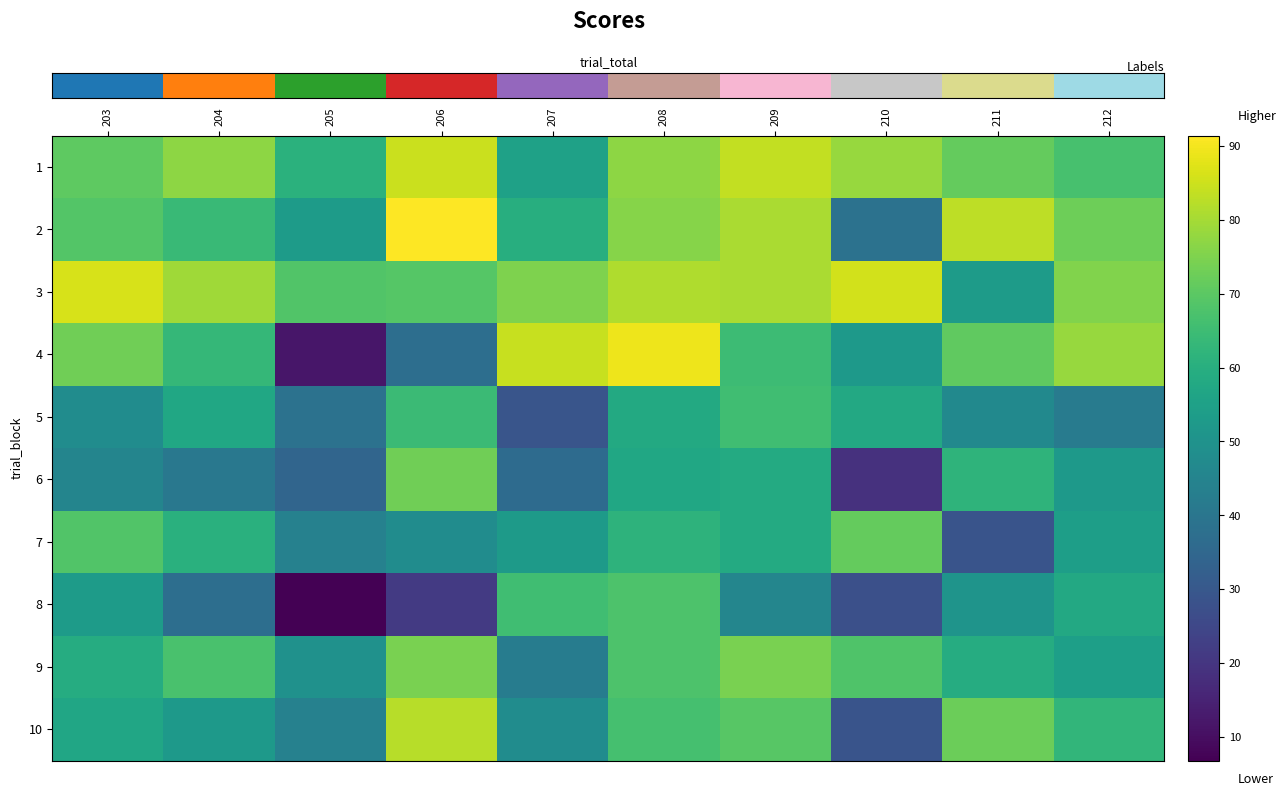

At which category is the sum across all series the highest?

208